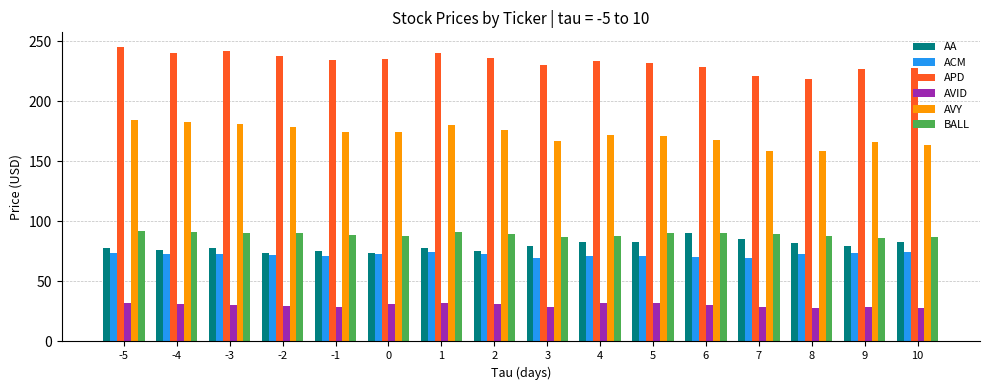

What is the sum of the AVY values at -4 and -5?

367.4